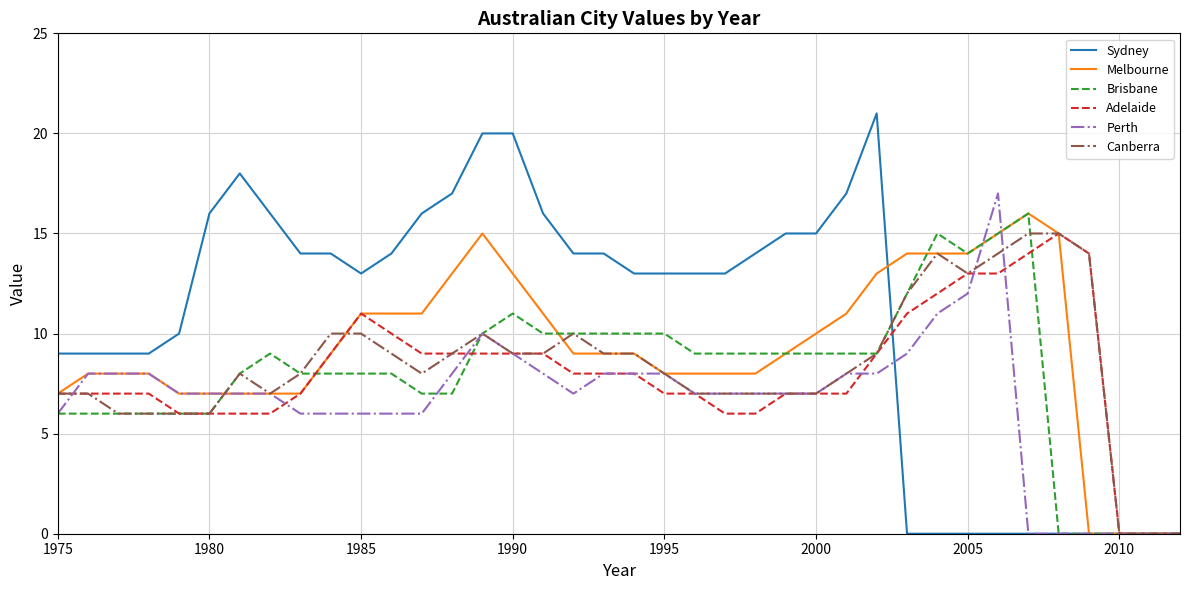

Which series has the largest total across all categories?

Sydney